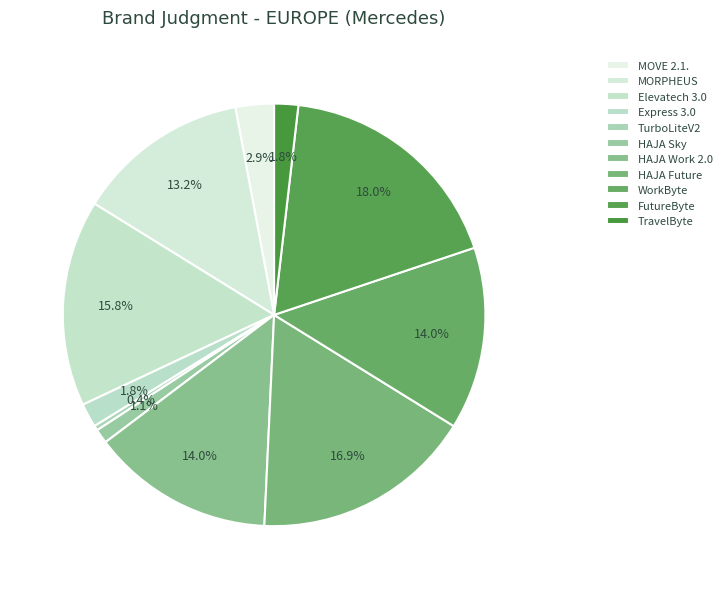

Is MORPHEUS the majority of the pie?

No